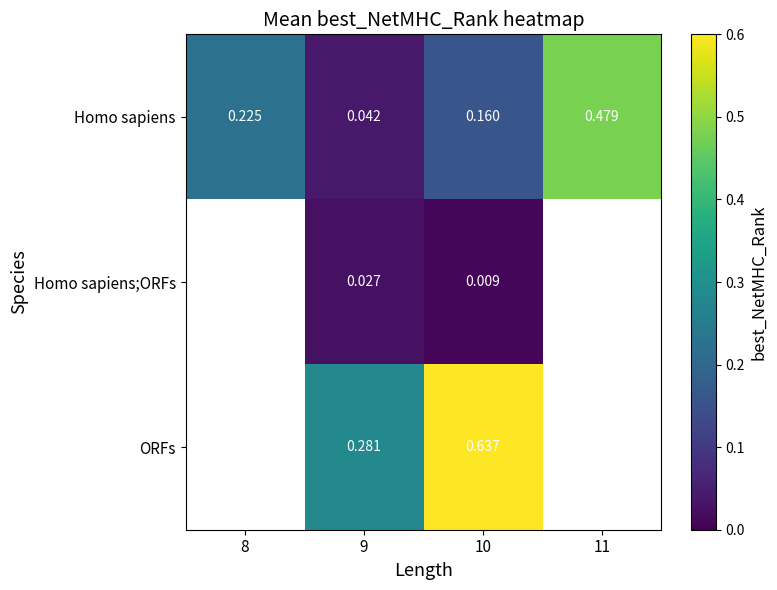

How many series are shown in this chart?

3